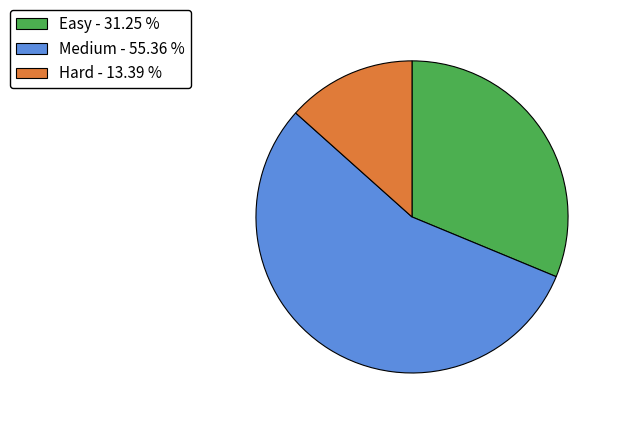

How many slices are in this pie chart?

3